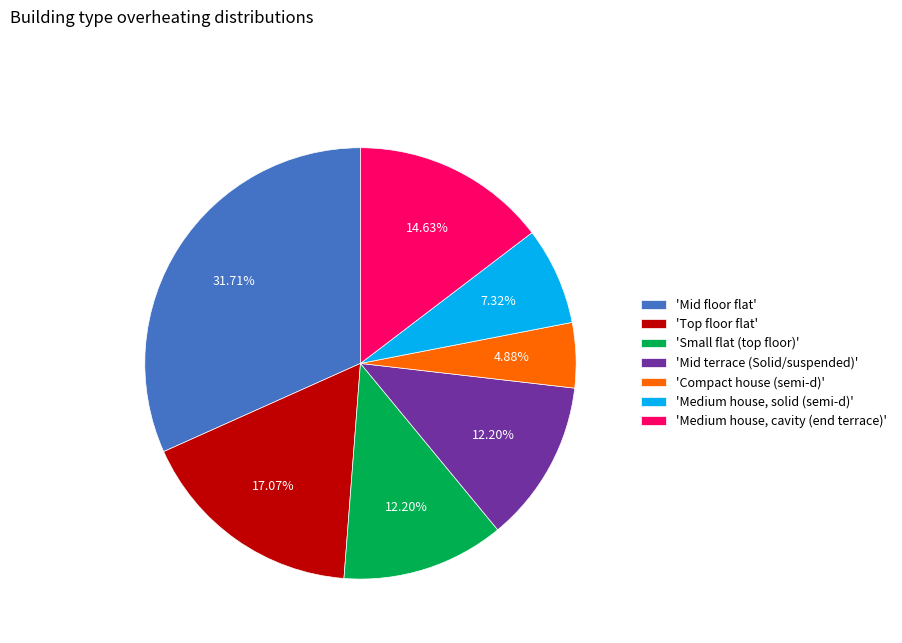

Between 'Mid terrace (Solid/suspended)' and 'Medium house, solid (semi-d)', which is larger?

'Mid terrace (Solid/suspended)'